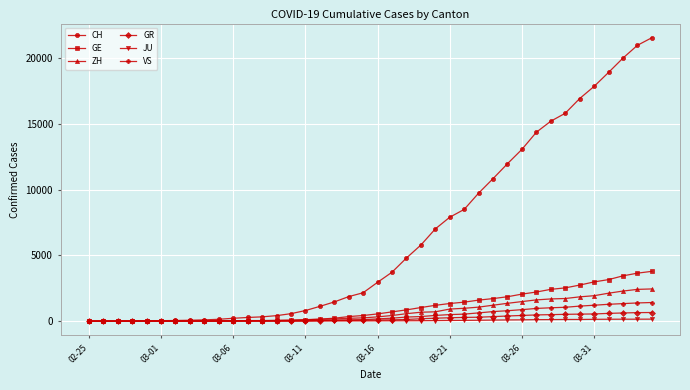

Which series has the largest range (max minus min)?

CH